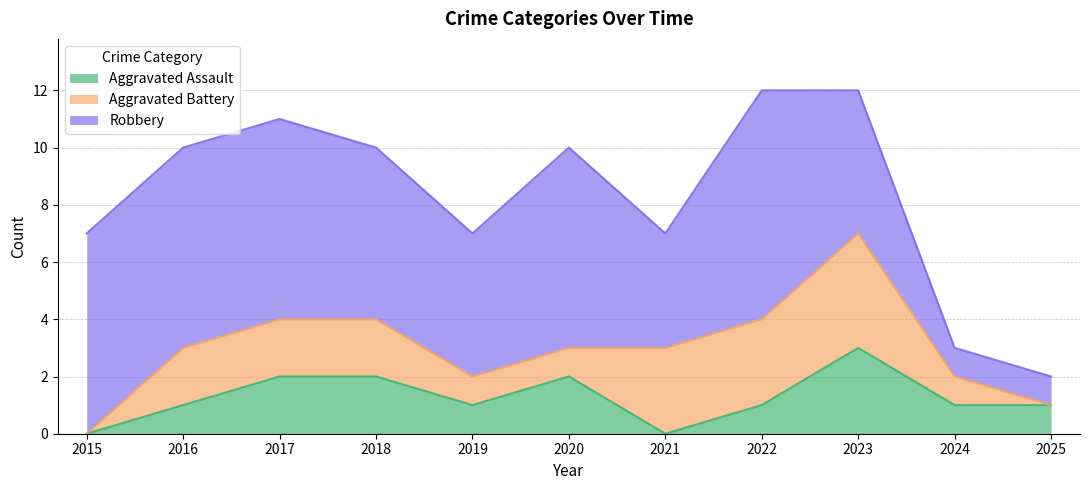

Which series ends up on top after the final intersection of Aggravated Assault and Aggravated Battery?

Aggravated Battery